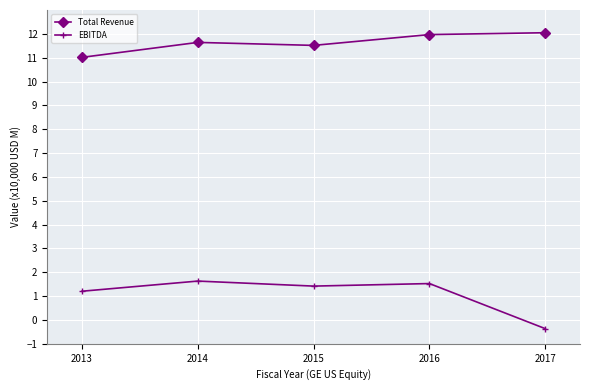

Is it true that Total Revenue equals 5.6 at 2017?

False